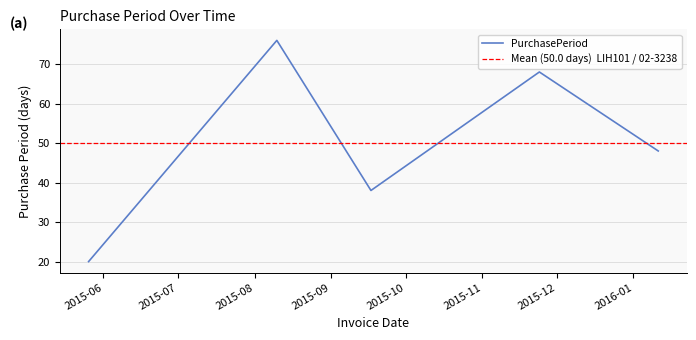

Reading right to left, list all the values displayed in this chart.

48	68	38	76	20